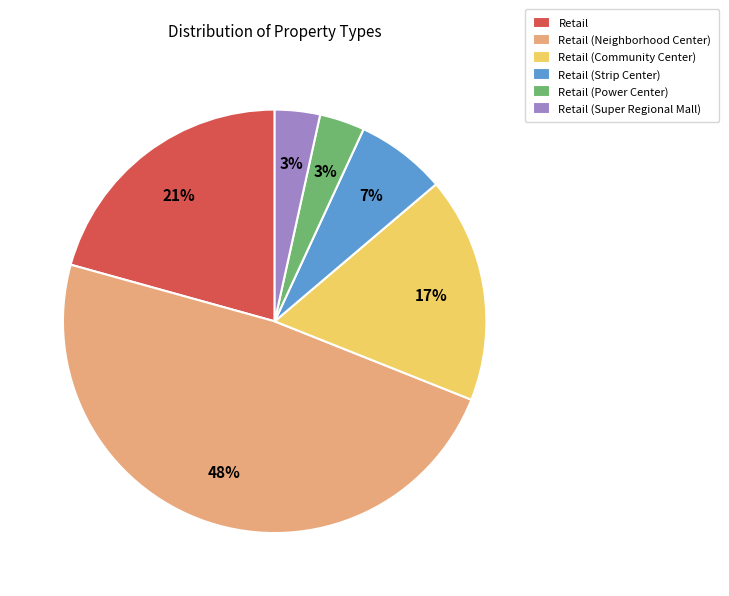

To the nearest percent, what percentage of the pie is Retail (Super Regional Mall)?

3%